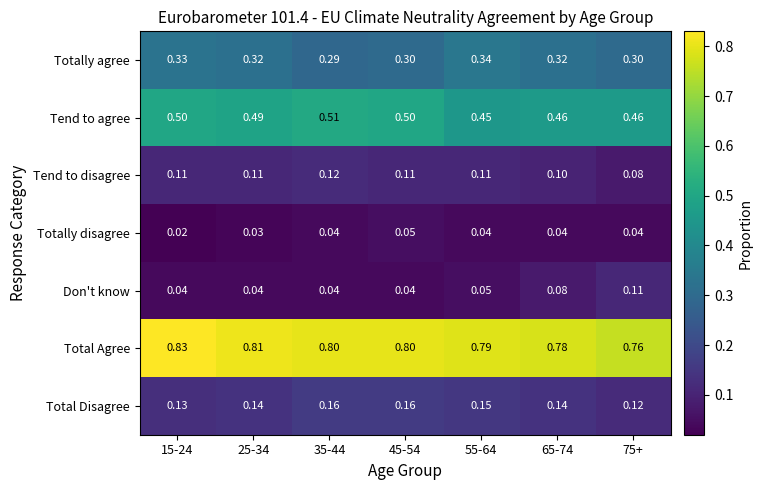

Which series has the largest total across all categories?

Total Agree